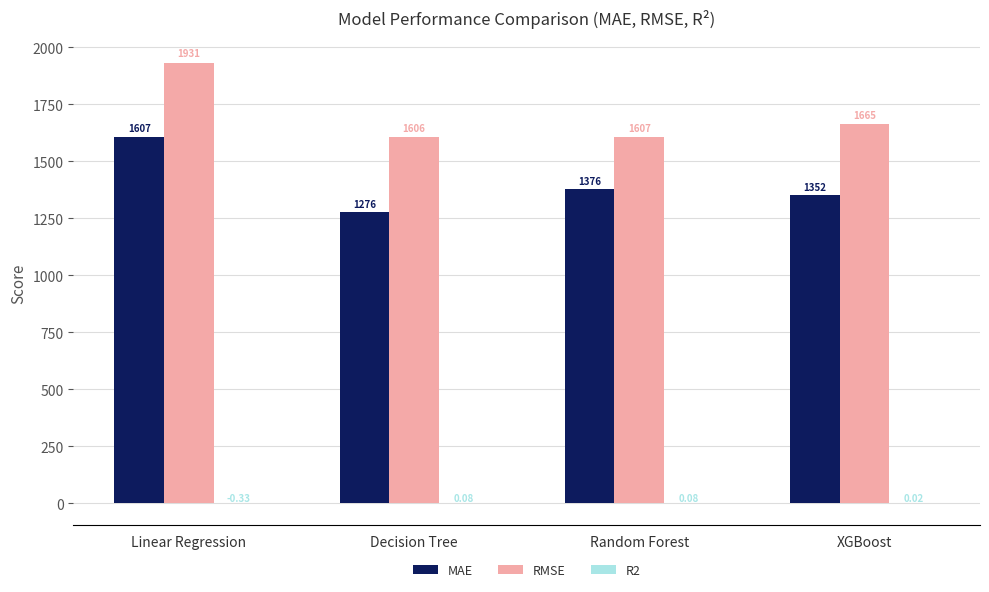

At which category is the sum across all series the highest?

Linear Regression